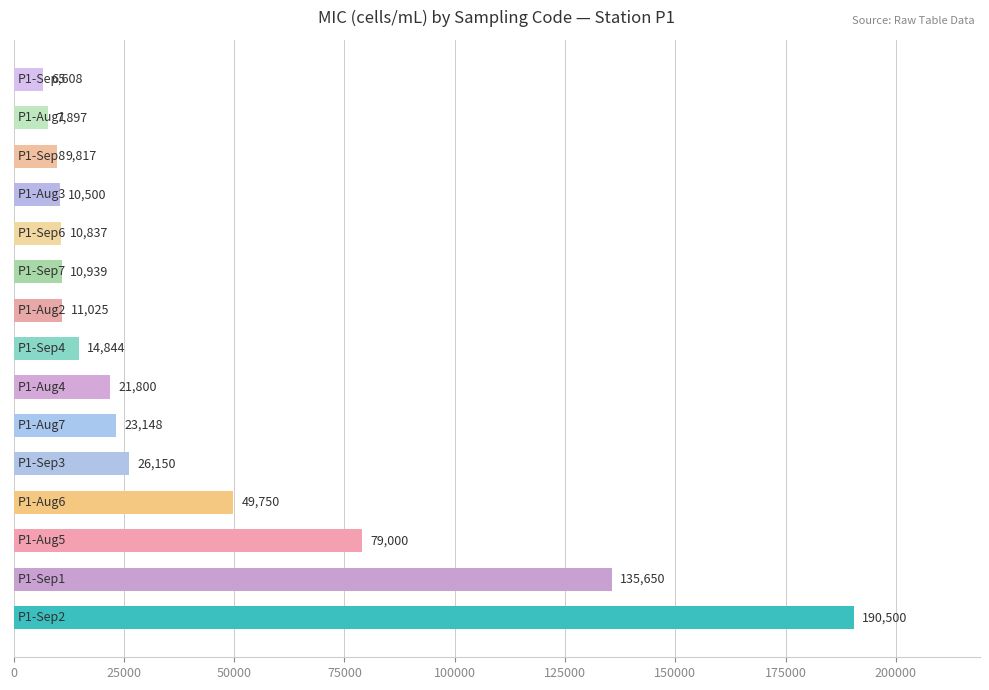

Are the bars horizontal?

Yes